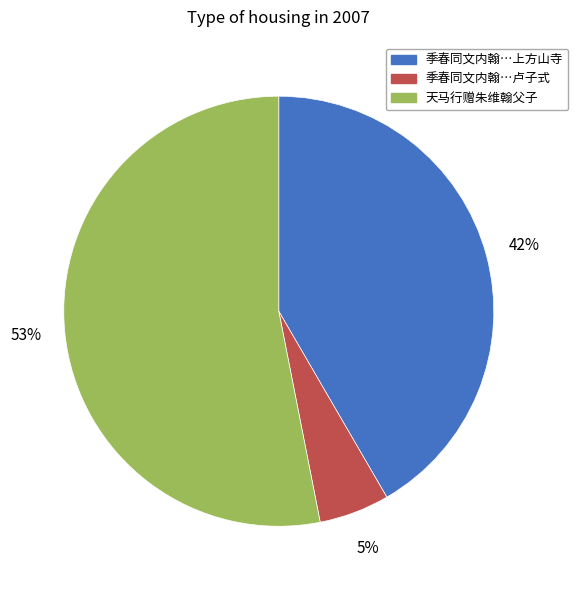

Between 季春同文内翰…上方山寺 and 天马行赠朱维翰父子, which is larger?

天马行赠朱维翰父子